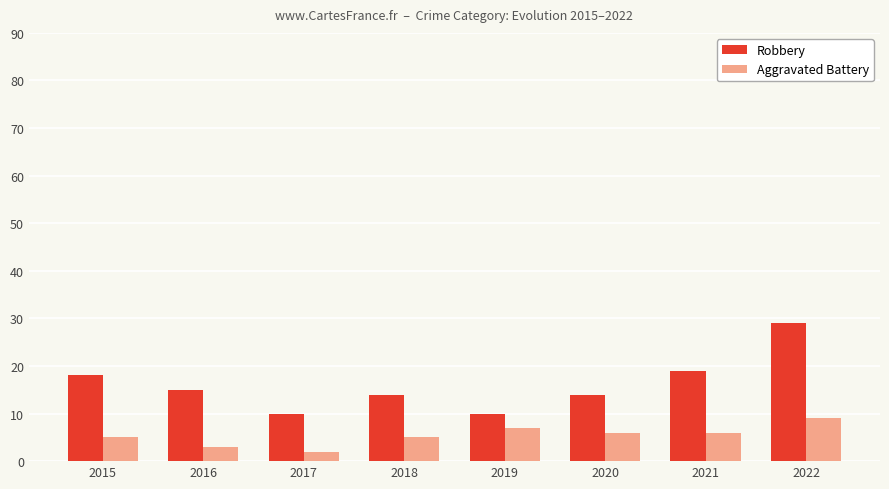

How many groups of bars are there?

8